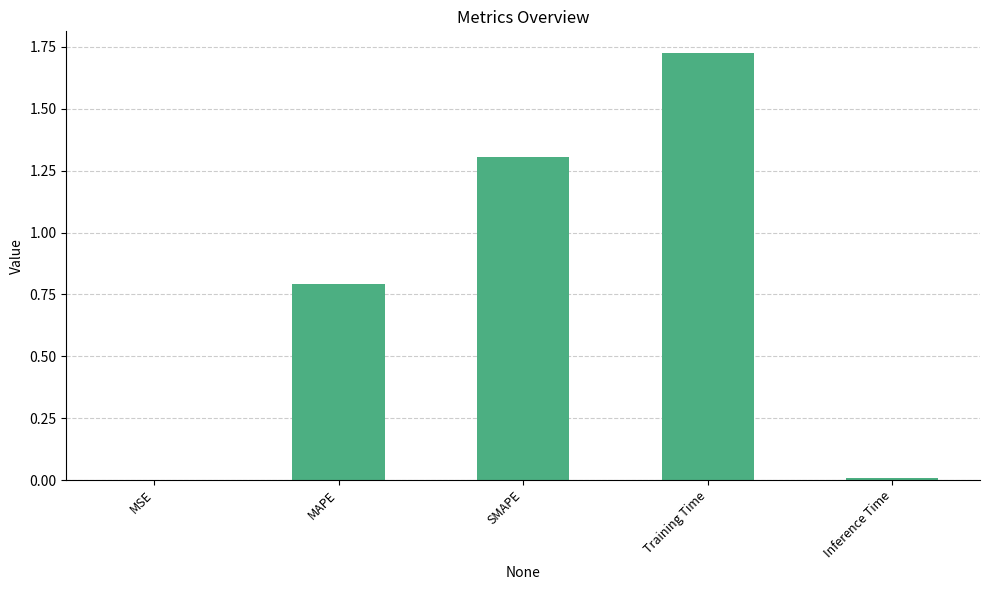

Is it true that the value at SMAPE is 0.4?

False